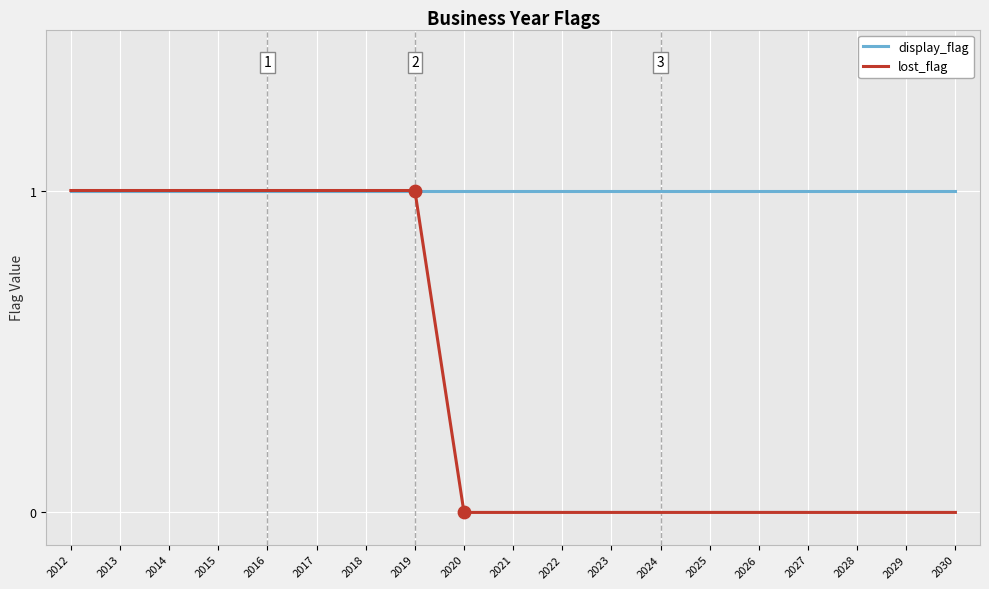

What is the total value across all series at 2017?

2